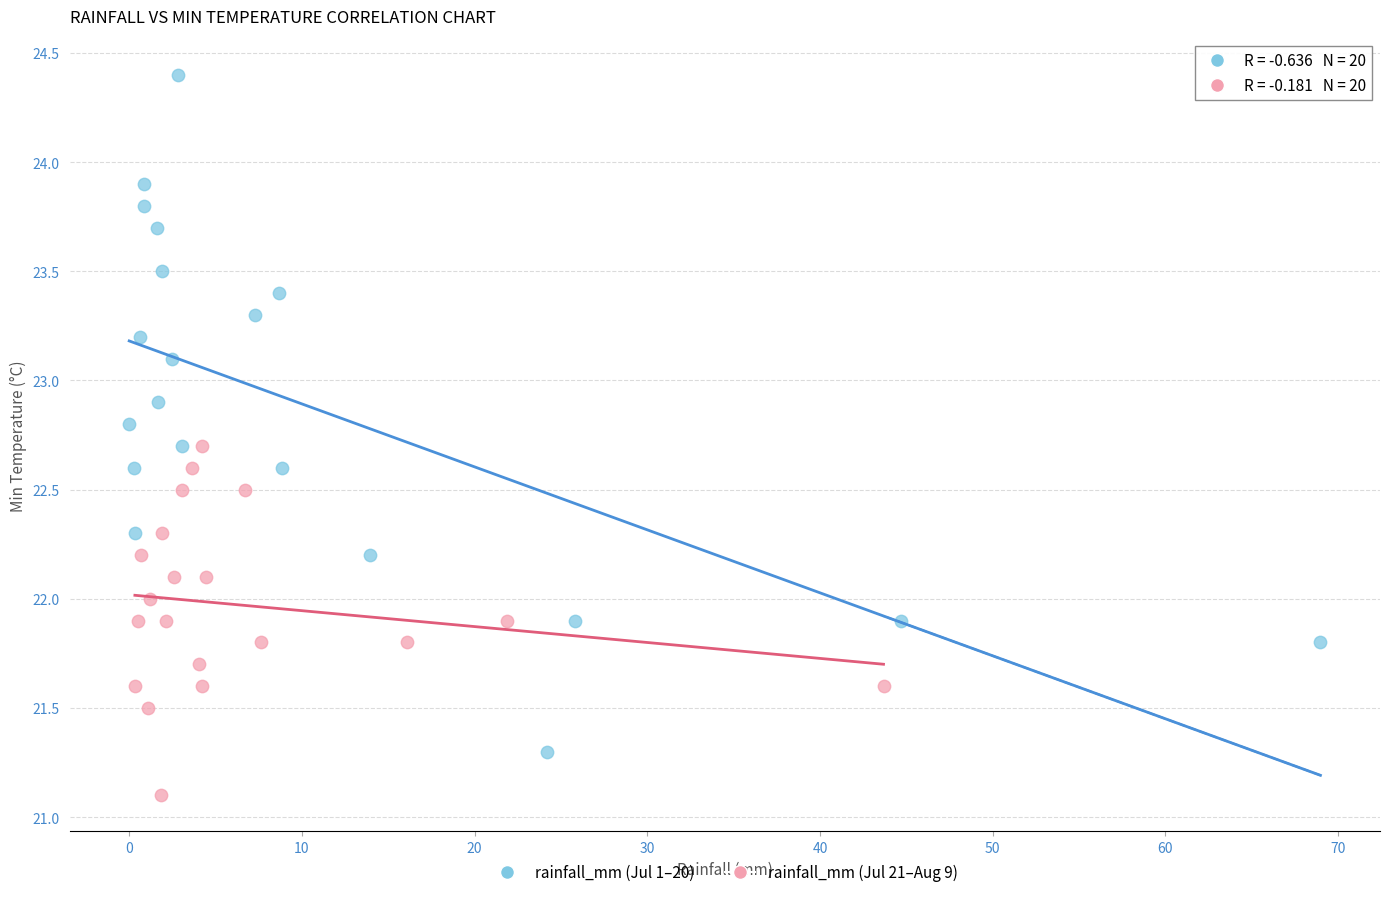

Which series has the widest spread of Y values?

rainfall_mm (Jul 1–20)